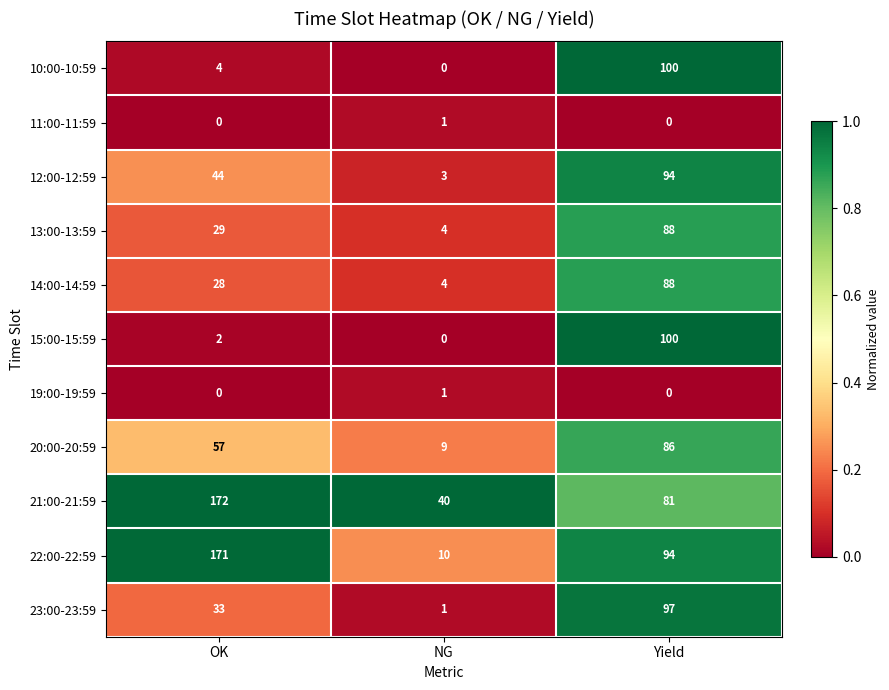

At which label does 22:00-22:59 first exceed 94?

OK